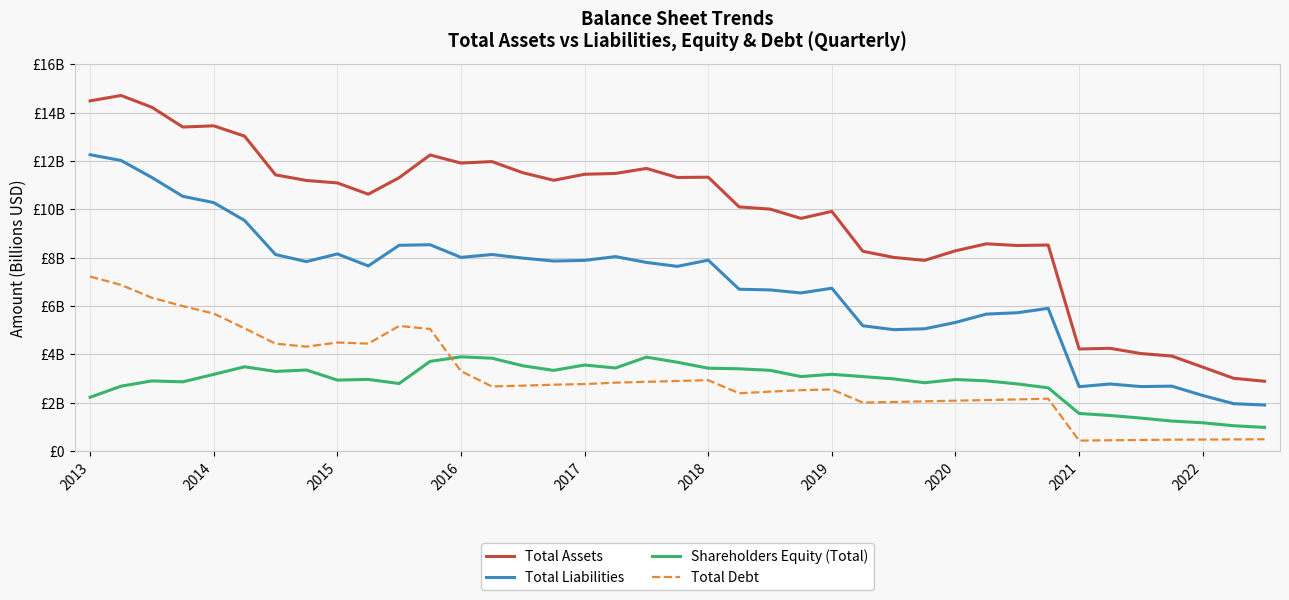

Does the chart have visible grid lines?

Yes